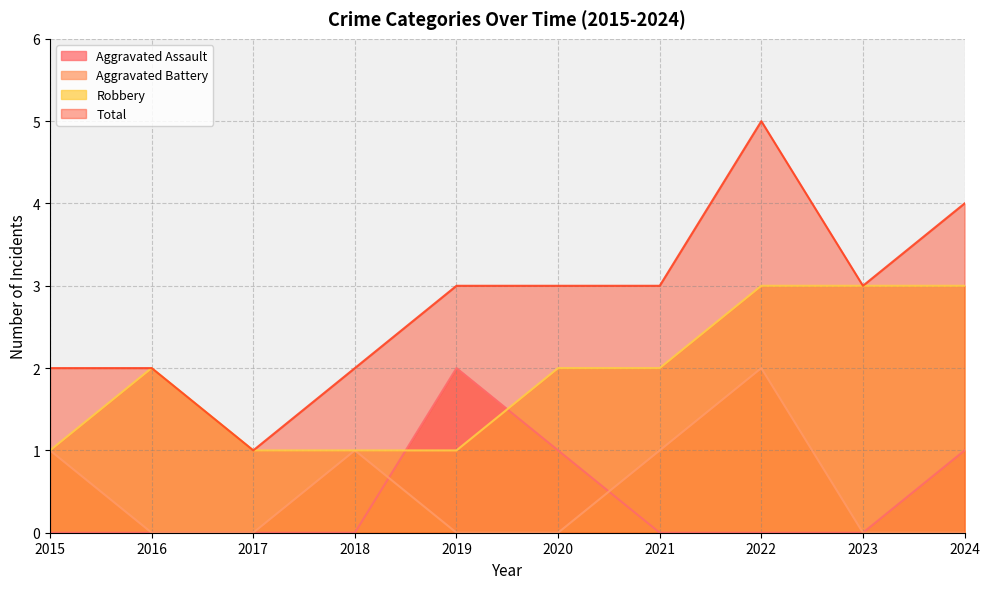

What is the sum of all Aggravated Battery values?

5